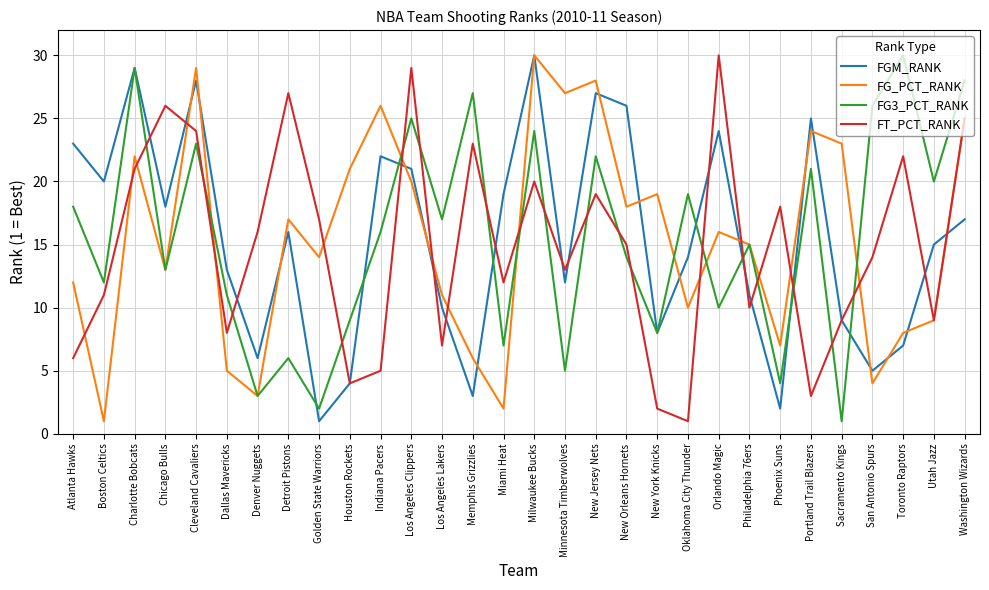

Is the value of FG3_PCT_RANK at New Jersey Nets greater than the value of FT_PCT_RANK at Charlotte Bobcats?

Yes